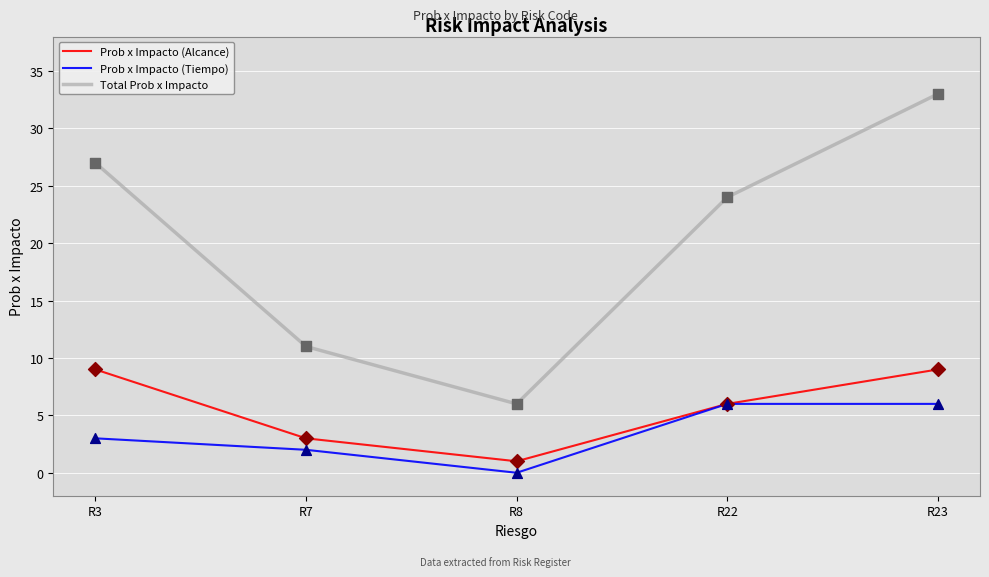

At how many categories does at least one series exceed 5?

5